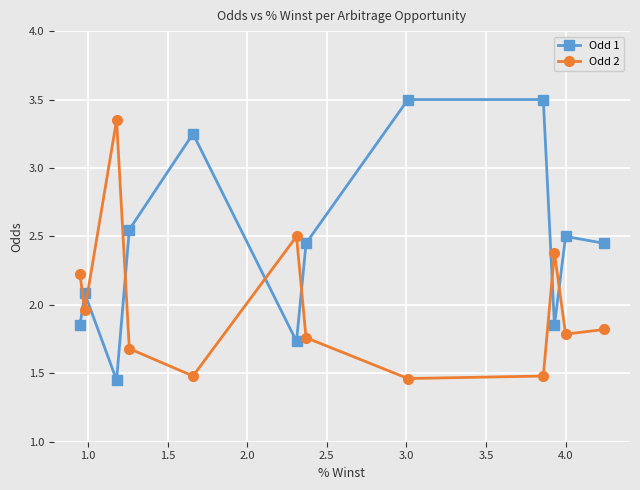

What is the maximum value shown in the chart?

3.5